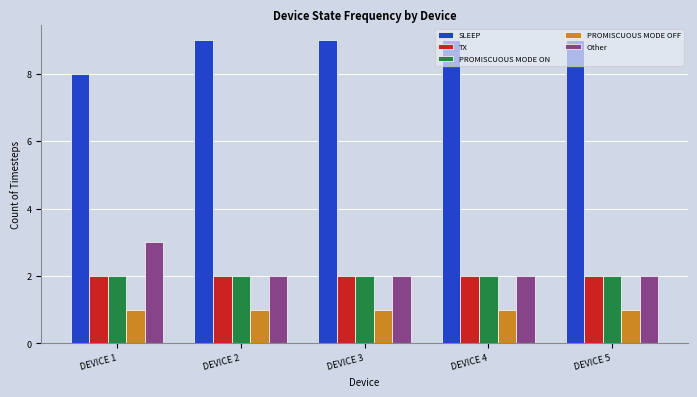

Reading left to right, what are all the values shown in this chart?

SLEEP: DEVICE 1=8	DEVICE 2=9	DEVICE 3=9	DEVICE 4=9	DEVICE 5=9
TX: DEVICE 1=2	DEVICE 2=2	DEVICE 3=2	DEVICE 4=2	DEVICE 5=2
PROMISCUOUS MODE ON: DEVICE 1=2	DEVICE 2=2	DEVICE 3=2	DEVICE 4=2	DEVICE 5=2
PROMISCUOUS MODE OFF: DEVICE 1=1	DEVICE 2=1	DEVICE 3=1	DEVICE 4=1	DEVICE 5=1
Other: DEVICE 1=3	DEVICE 2=2	DEVICE 3=2	DEVICE 4=2	DEVICE 5=2